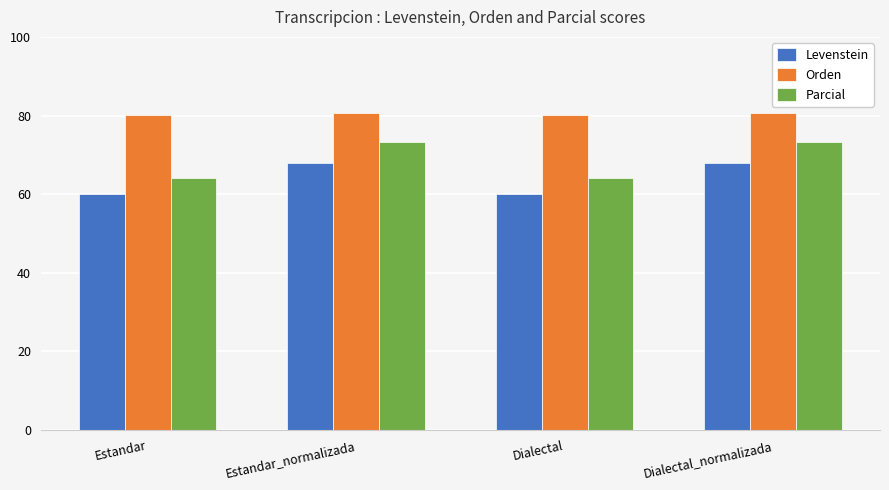

Which series has the largest total across all categories?

Orden